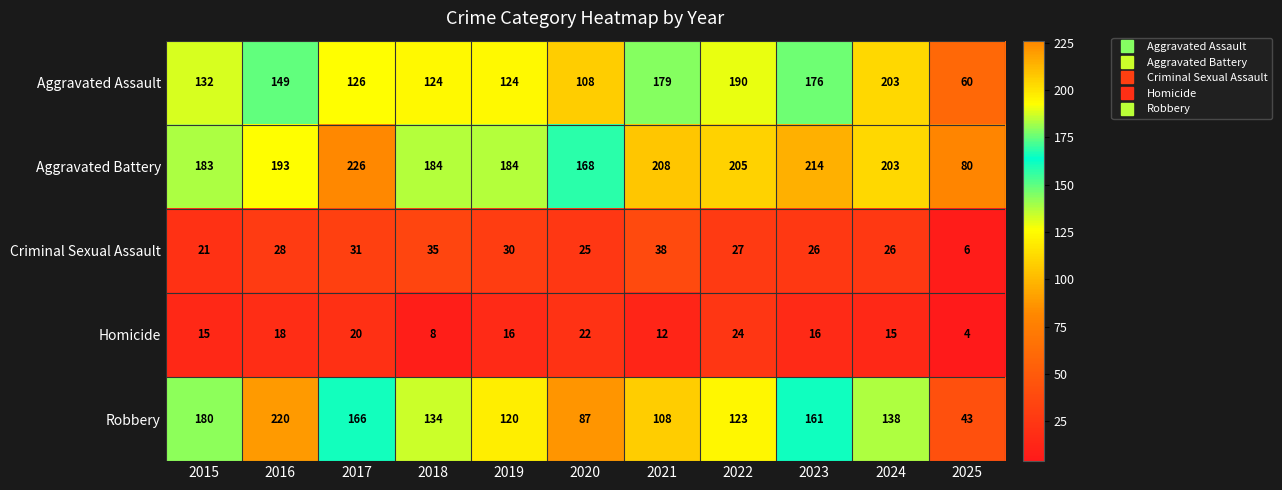

List the series in order of their peak value, lowest first.

Homicide, Criminal Sexual Assault, Aggravated Assault, Robbery, Aggravated Battery